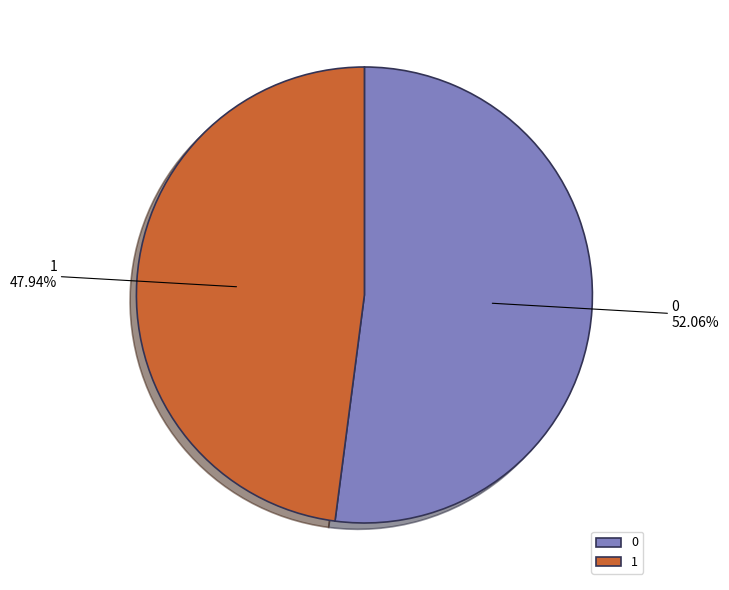

How many slices are in this pie chart?

2